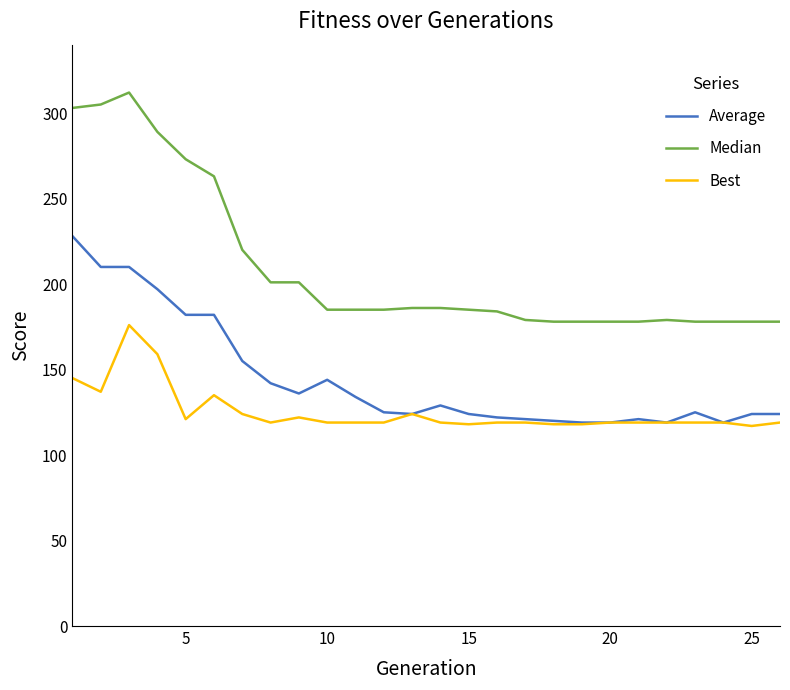

Which series has the largest range (max minus min)?

Median